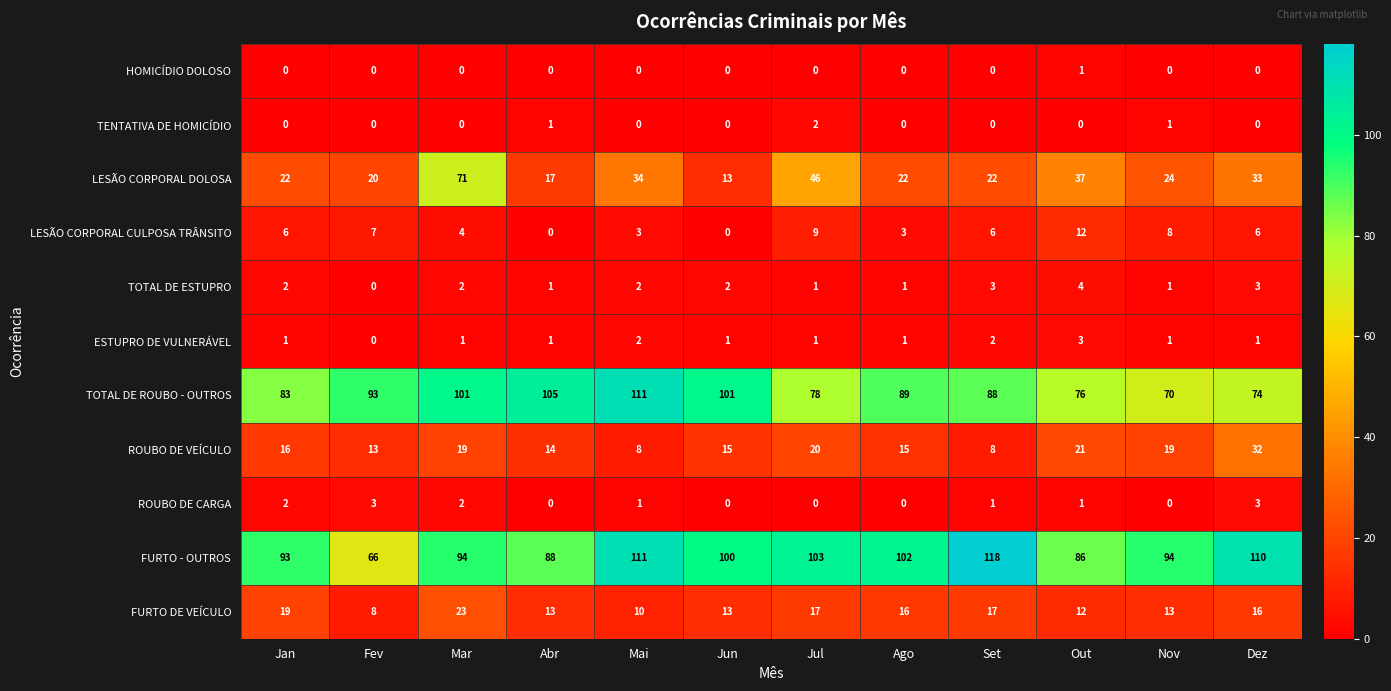

What is the spread (max minus min) of values at Jul?

103